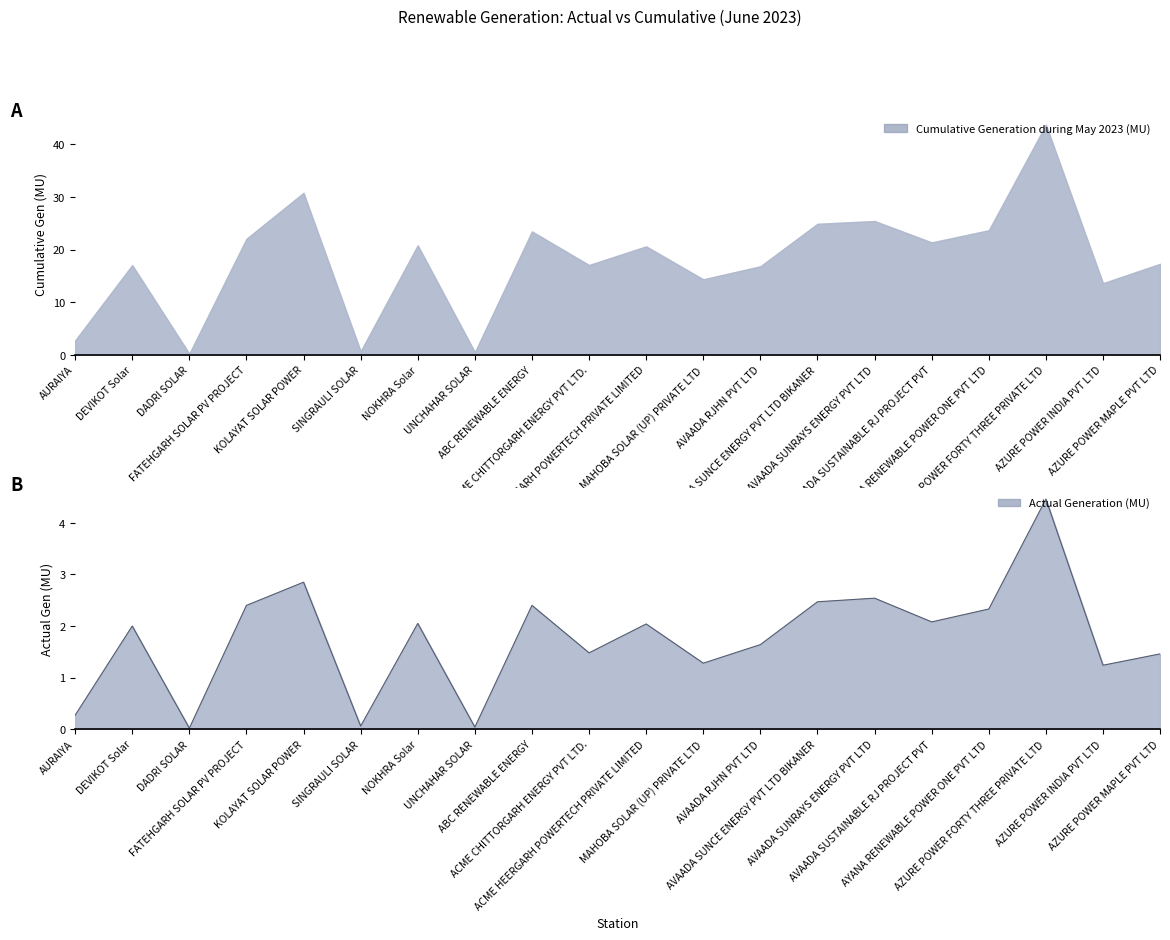

What position from the right is AVAADA RJHN PVT LTD?

8